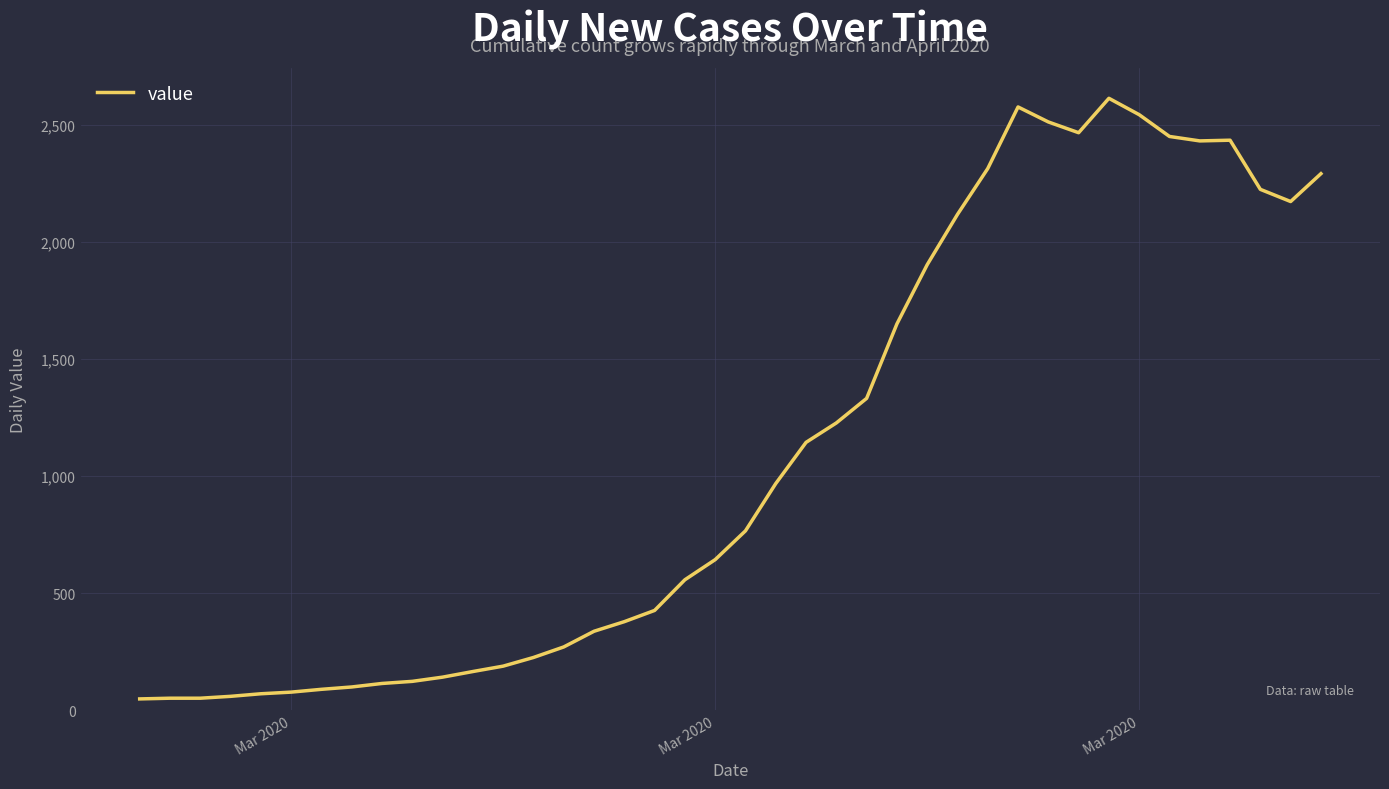

What is the difference between the maximum and minimum values?

2566